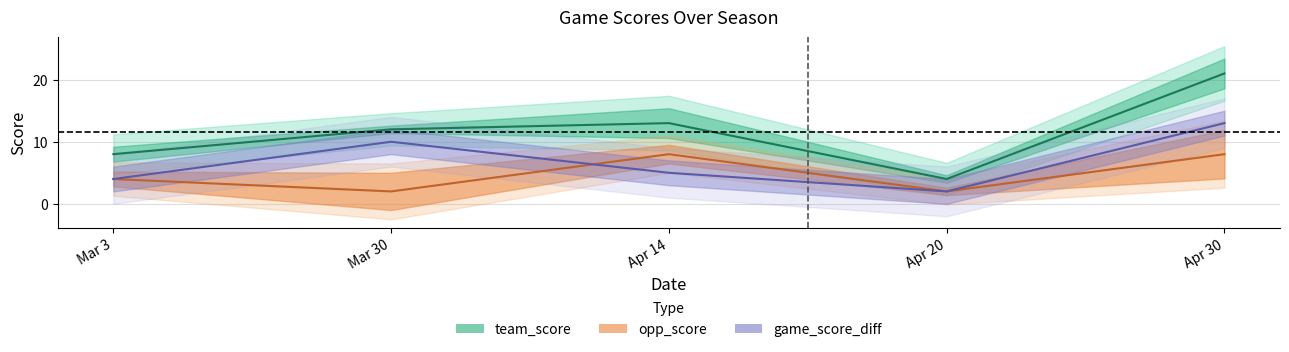

Where does the team_score series first go above 12?

Apr 14